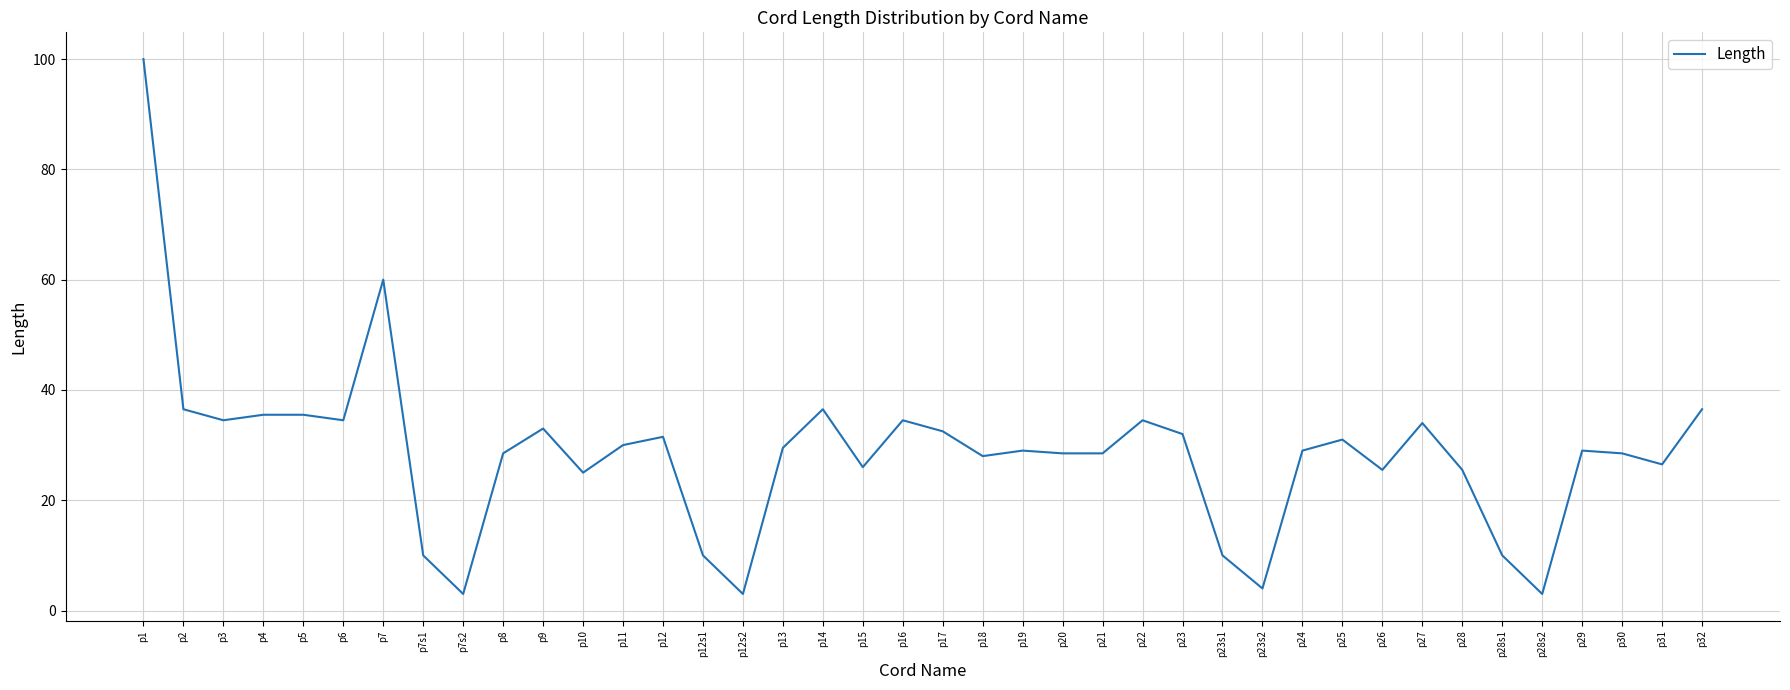

Where is the data nearest to the value 51?

p7